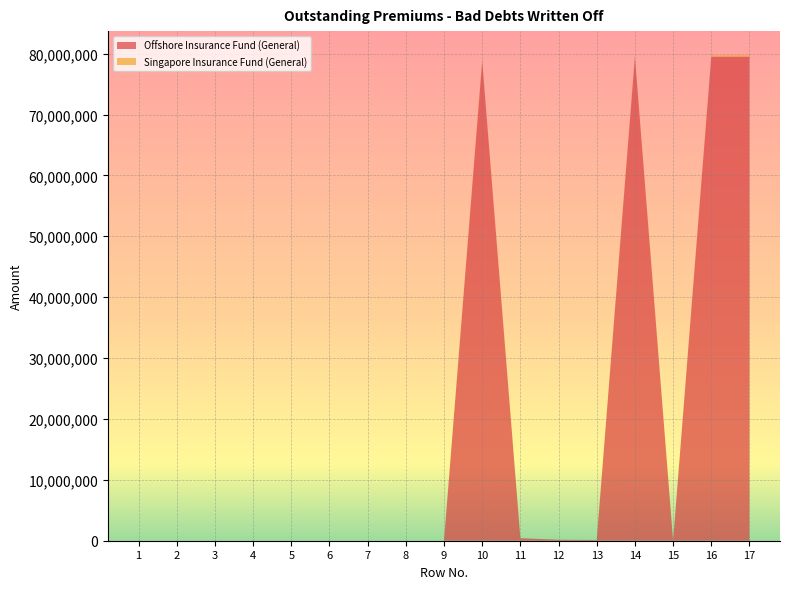

Reading left to right, list all the values displayed in this chart.

Offshore Insurance Fund (General): 1=0	2=0	3=0	4=0	5=0	6=0	7=0	8=0	9=0	10=78791747	11=407645	12=166514	13=124336	14=79490242	15=0	16=79490242	17=79490242
Singapore Insurance Fund (General): 1=0	2=0	3=0	4=0	5=0	6=0	7=0	8=0	9=0	10=220464	11=0	12=0	13=0	14=220464	15=0	16=220464	17=220464